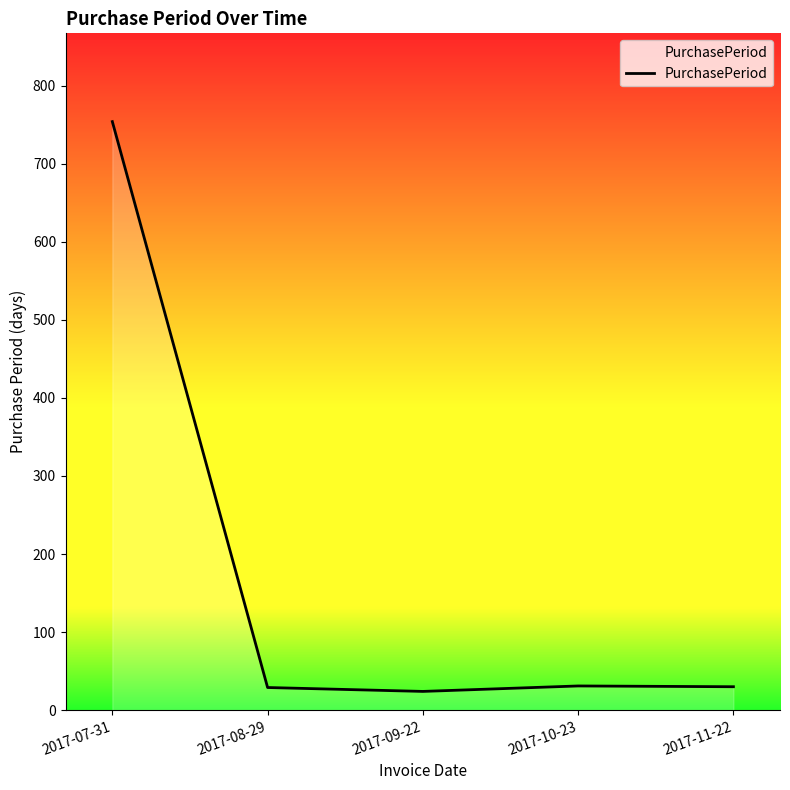

How many lines are shown in the chart?

1